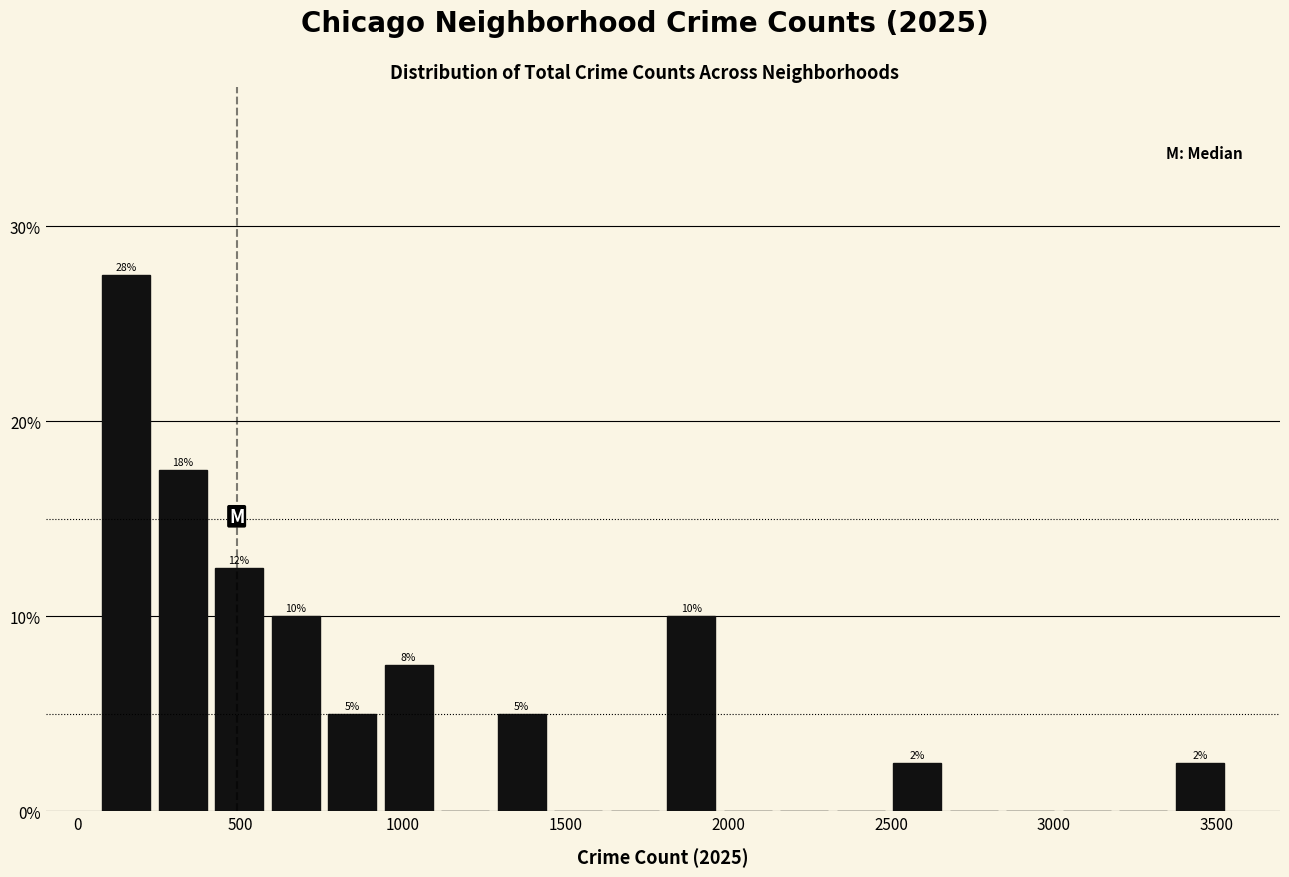

Around what value on the x-axis is the tallest bar? Give the approximate position of its centre, as read against the axis.

150